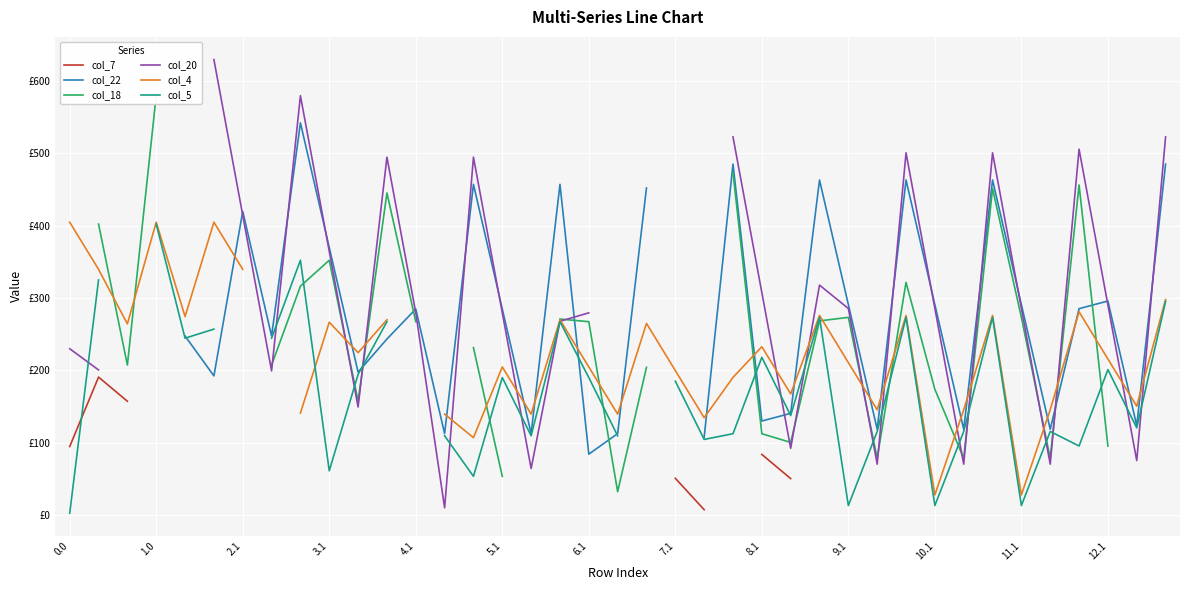

How many data points in col_18 are less than 231?

13